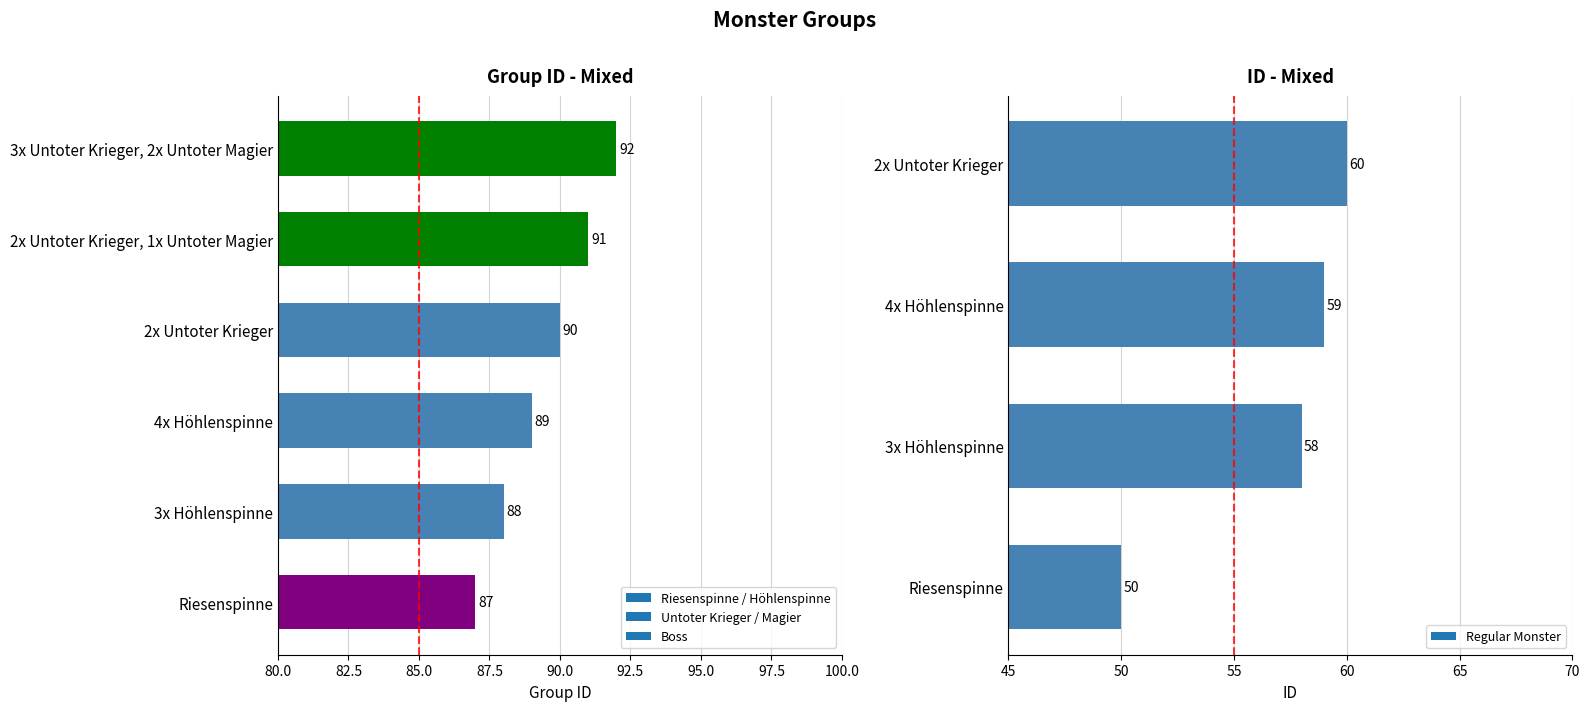

True or false: the data shows 87 at Riesenspinne.

True